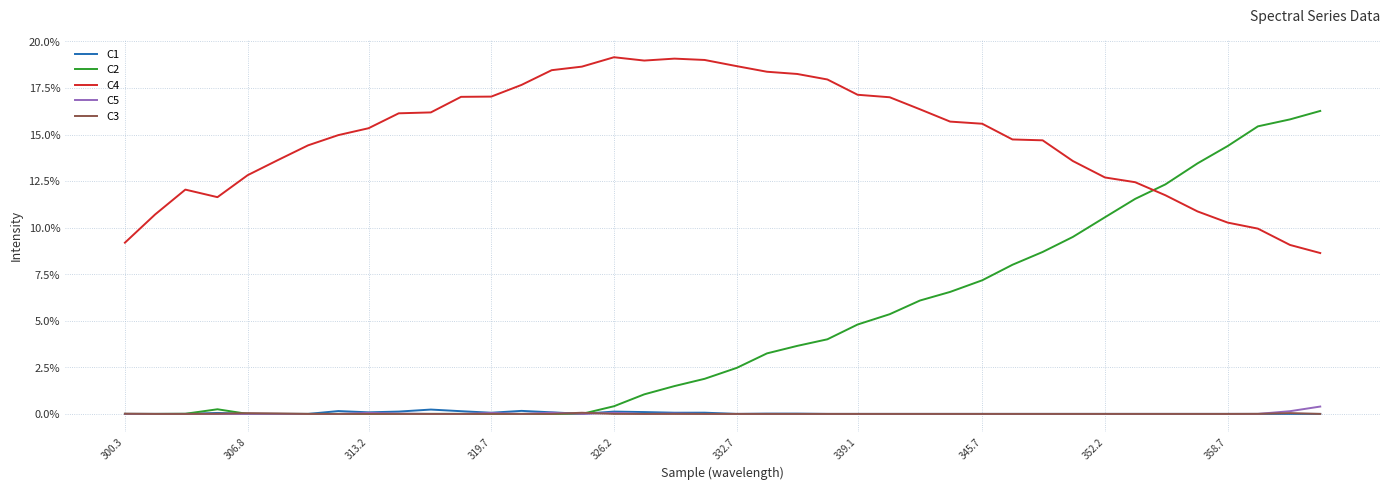

Reading left to right, what are all the values shown in this chart?

C1: 0.0	0.0	0.0	0.0	0.0	0.0	0.0	0.0	0.0	0.0	0.0	0.0	0.0	0.0	0.0	0.0	0.0	0.0	0.0	0.0	0.0	0.0	0.0	0.0	0.0	0.0	0.0	0.0	0.0	0.0	0.0	0.0	0.0	0.0	0.0	0.0	0.0	0.0	0.0	0.0
C2: 0.0	0.0	0.0	0.0	0.0	0.0	0.0	0.0	0.0	0.0	0.0	0.0	0.0	0.0	0.0	0.0	0.0	0.0	0.0	0.0	0.0	0.0	0.0	0.0	0.0	0.1	0.1	0.1	0.1	0.1	0.1	0.1	0.1	0.1	0.1	0.1	0.1	0.2	0.2	0.2
C4: 0.1	0.1	0.1	0.1	0.1	0.1	0.1	0.1	0.2	0.2	0.2	0.2	0.2	0.2	0.2	0.2	0.2	0.2	0.2	0.2	0.2	0.2	0.2	0.2	0.2	0.2	0.2	0.2	0.2	0.1	0.1	0.1	0.1	0.1	0.1	0.1	0.1	0.1	0.1	0.1
C5: 0.0	0.0	0.0	0.0	0.0	0.0	0.0	0.0	0.0	0.0	0.0	0.0	0.0	0.0	0.0	0.0	0.0	0.0	0.0	0.0	0.0	0.0	0.0	0.0	0.0	0.0	0.0	0.0	0.0	0.0	0.0	0.0	0.0	0.0	0.0	0.0	0.0	0.0	0.0	0.0
C3: 0.0	0.0	0.0	0.0	0.0	0.0	0.0	0.0	0.0	0.0	0.0	0.0	0.0	0.0	0.0	0.0	0.0	0.0	0.0	0.0	0.0	0.0	0.0	0.0	0.0	0.0	0.0	0.0	0.0	0.0	0.0	0.0	0.0	0.0	0.0	0.0	0.0	0.0	0.0	0.0